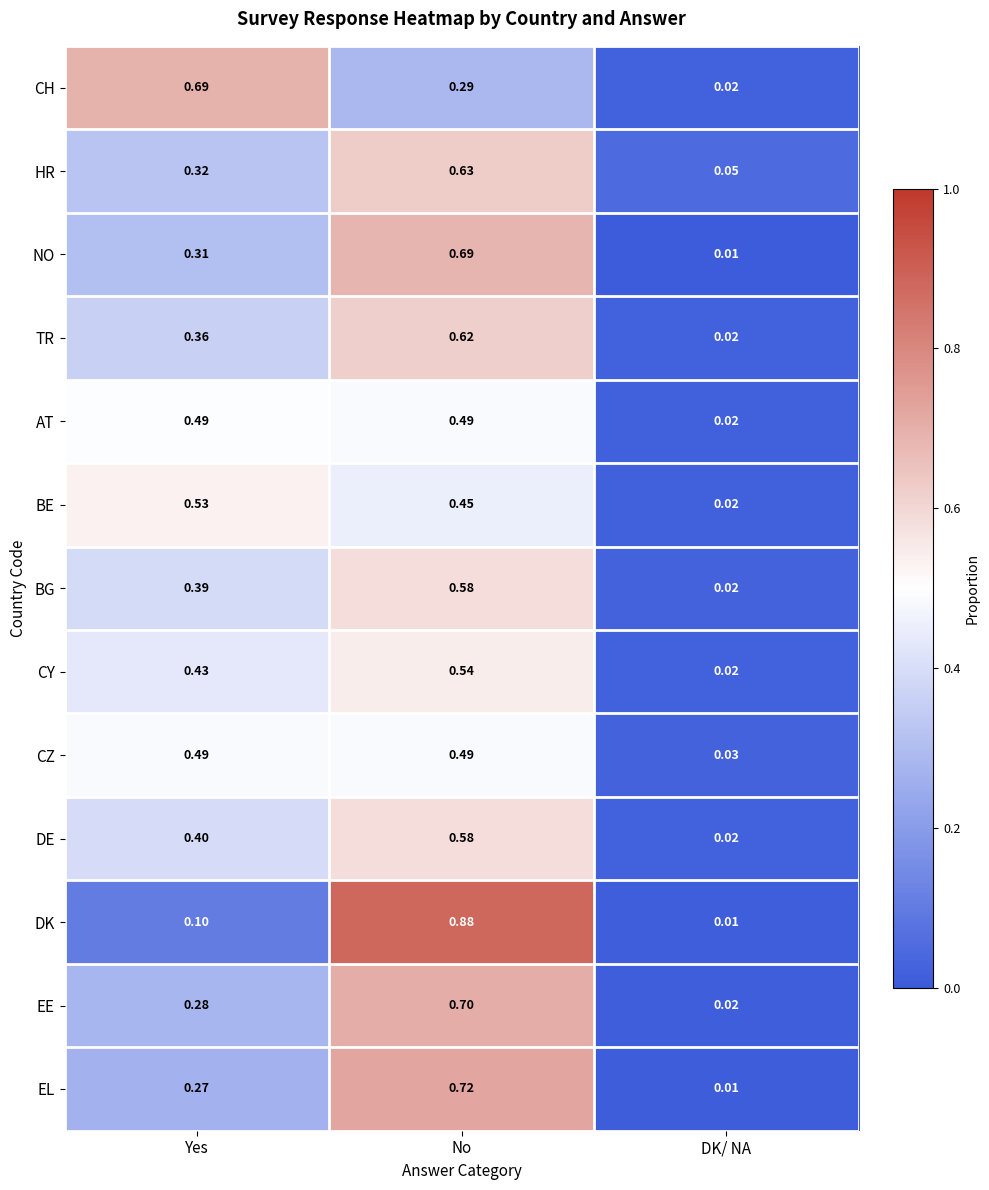

Is the value of DE at No greater than the value of EE at No?

No